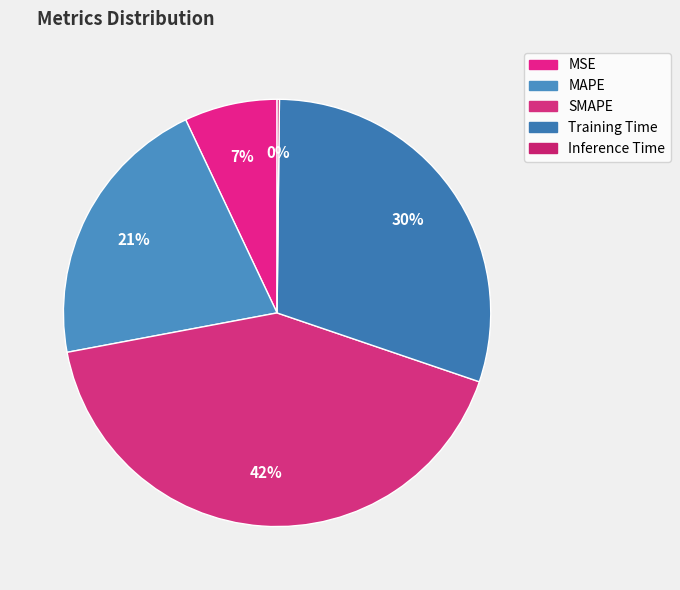

Is it true that SMAPE is 33% of the pie?

False